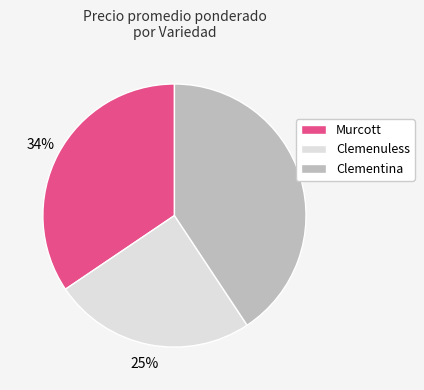

To the nearest percent, what is the average slice percentage?

33%